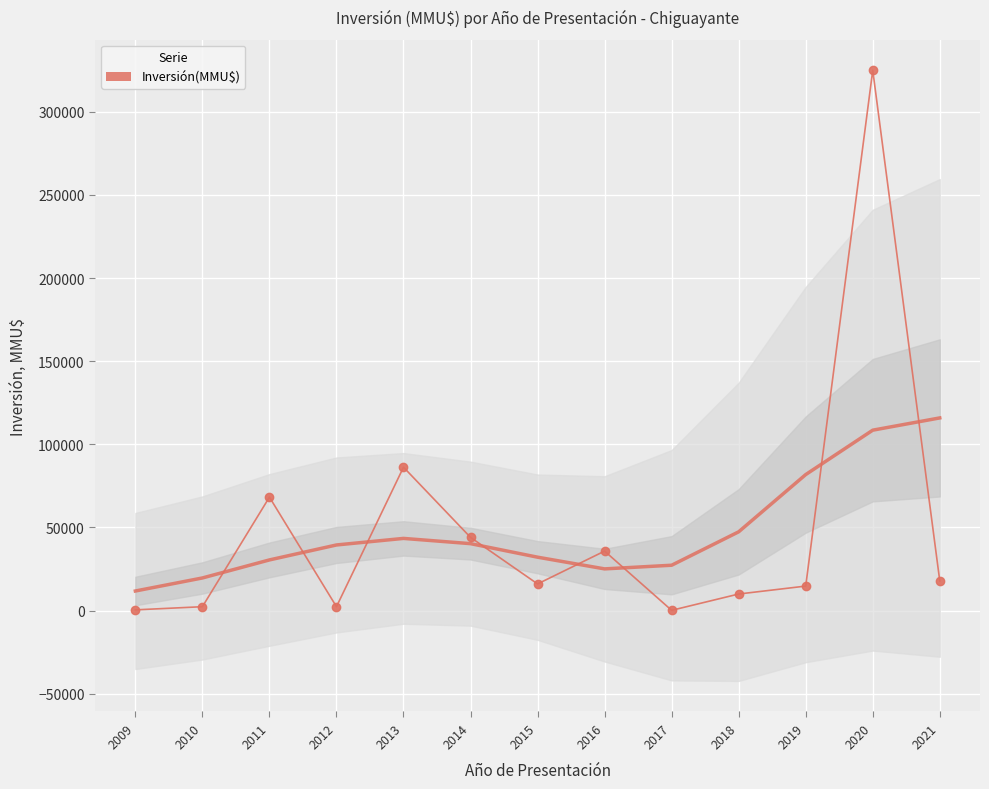

True or false: there are more than 2 points higher than both neighbors.

True